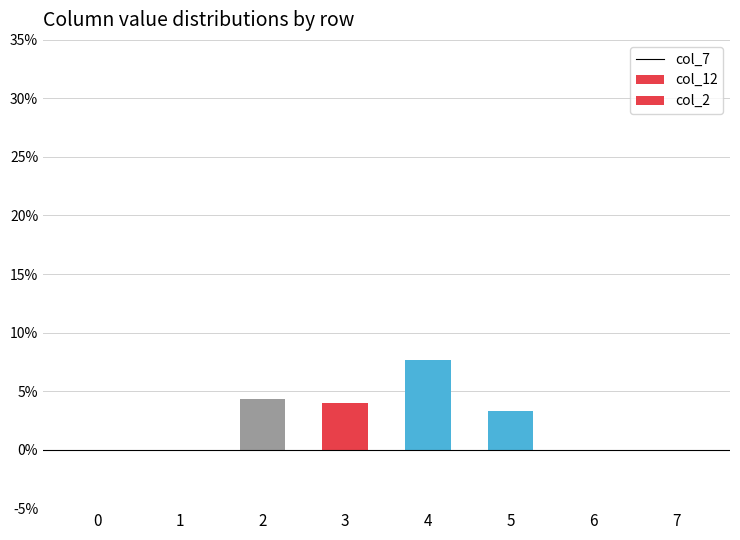

The value of col_7 at 0 is 0.0. True or false?

False